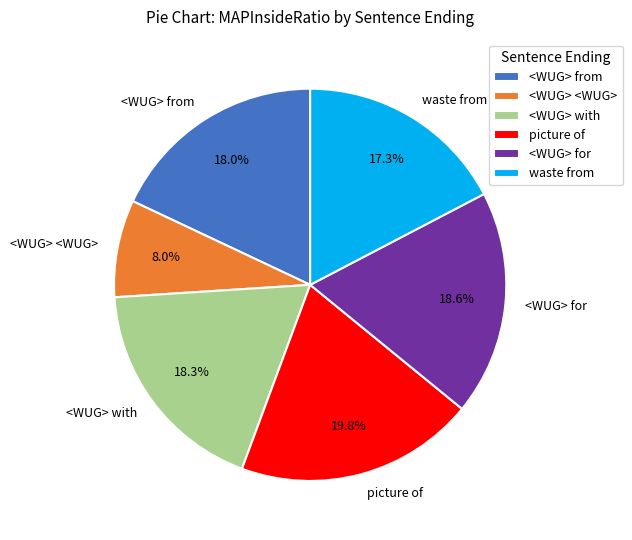

To the nearest percent, what is the difference between the largest and smallest slice percentages?

12%